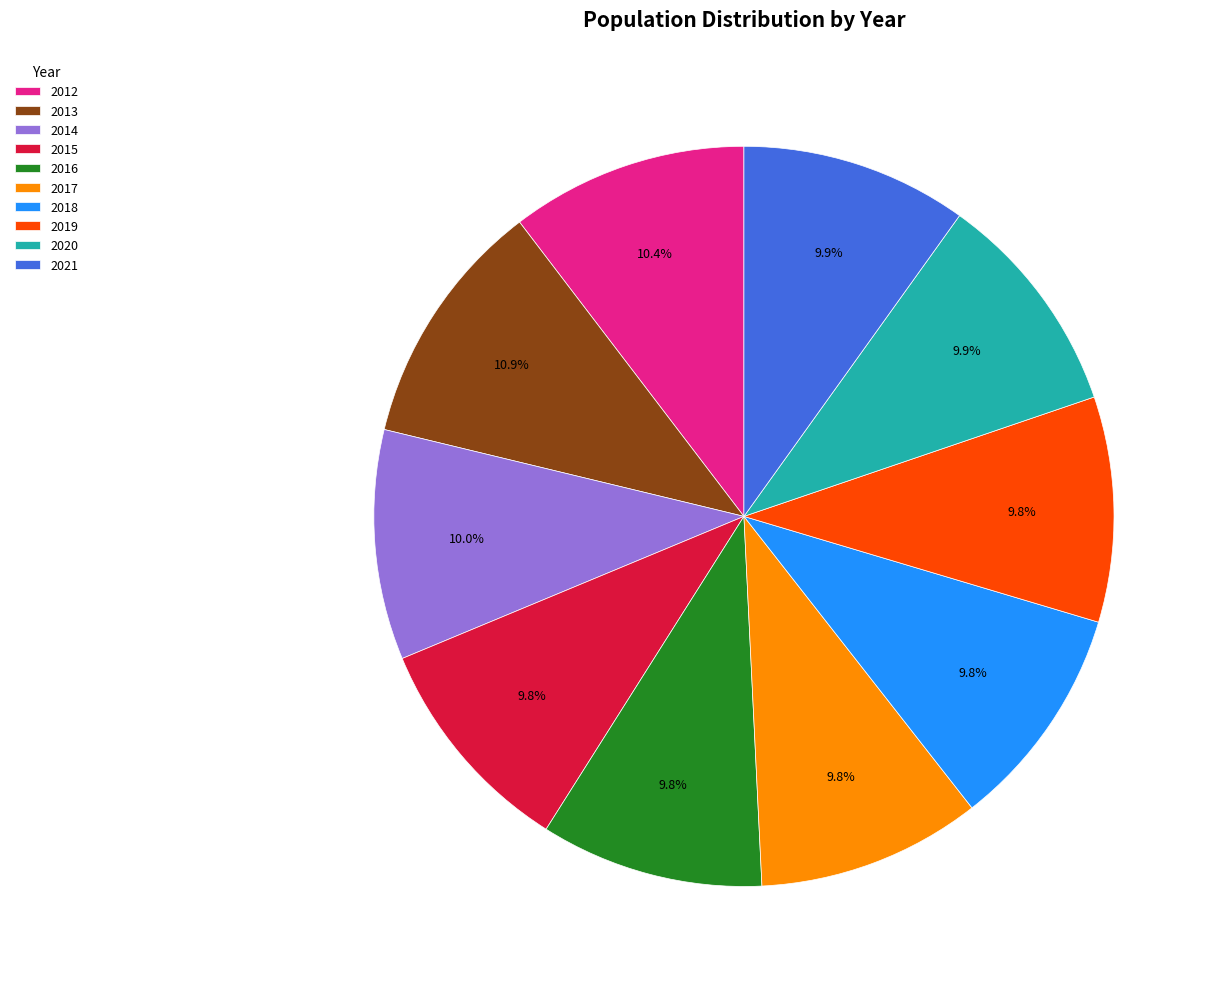

How many segments does this pie chart have?

10